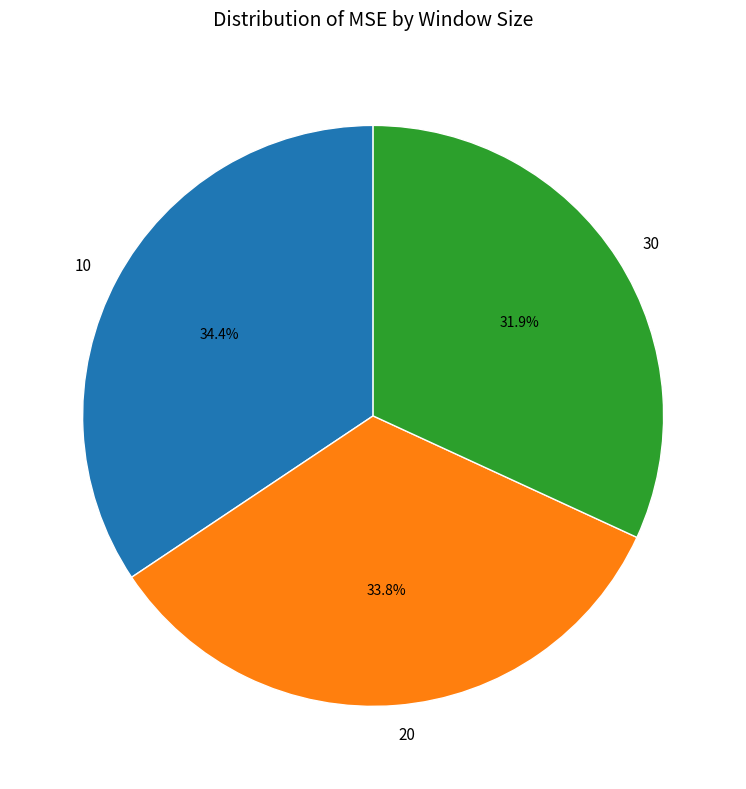

To the nearest percent, what percentage of the pie is 20?

34%